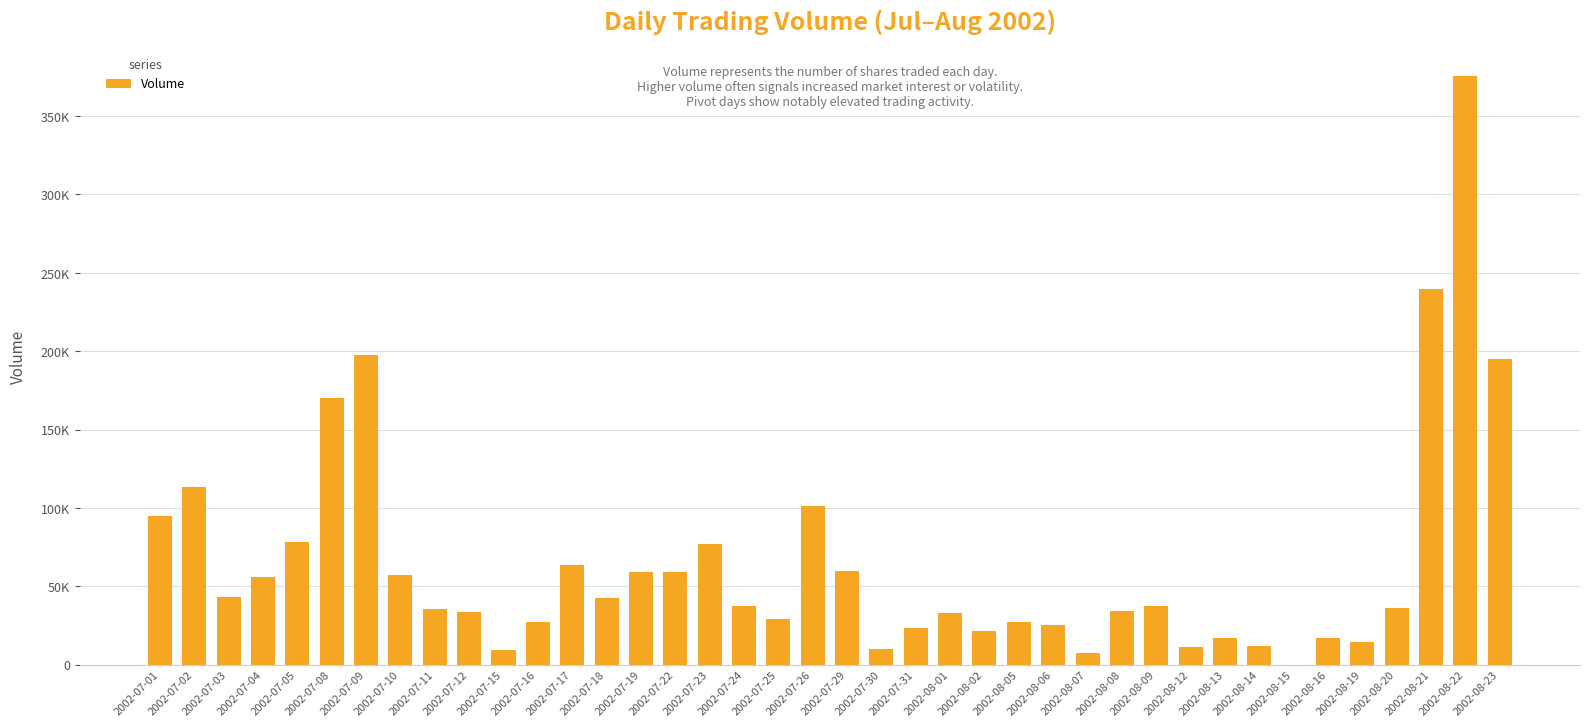

Reading left to right, transcribe all the data shown in this chart.

2002-07-01=95122	2002-07-02=113078	2002-07-03=42934	2002-07-04=55905	2002-07-05=78488	2002-07-08=170223	2002-07-09=197873	2002-07-10=57200	2002-07-11=35609	2002-07-12=33598	2002-07-15=9198	2002-07-16=27209	2002-07-17=63341	2002-07-18=42466	2002-07-19=58907	2002-07-22=59128	2002-07-23=76836	2002-07-24=37123	2002-07-25=28916	2002-07-26=100906	2002-07-29=59651	2002-07-30=10162	2002-07-31=23271	2002-08-01=32965	2002-08-02=21508	2002-08-05=27044	2002-08-06=25309	2002-08-07=7353	2002-08-08=34424	2002-08-09=37123	2002-08-12=11071	2002-08-13=17102	2002-08-14=11731	2002-08-15=0	2002-08-16=16744	2002-08-19=14238	2002-08-20=36132	2002-08-21=239404	2002-08-22=375340	2002-08-23=195092